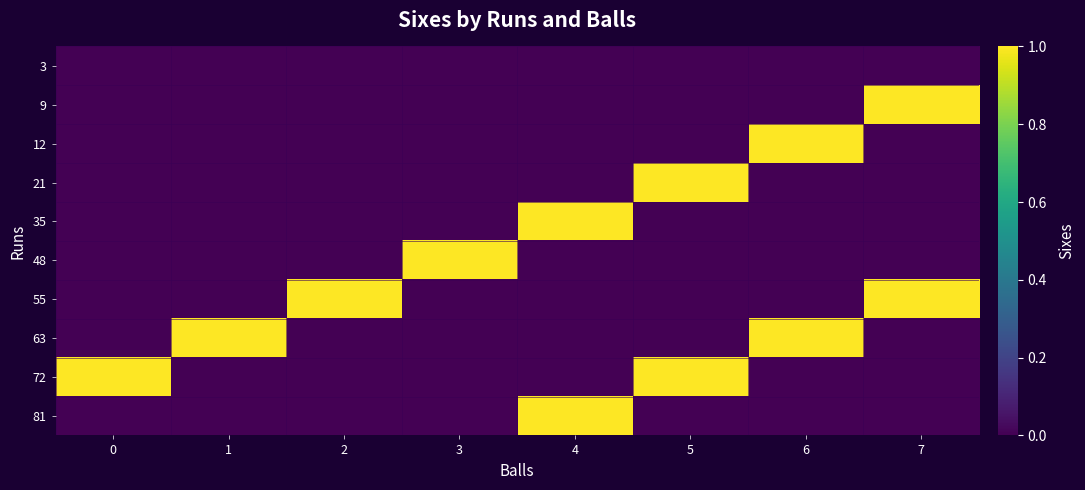

What is the spread (max minus min) of values at 3?

1